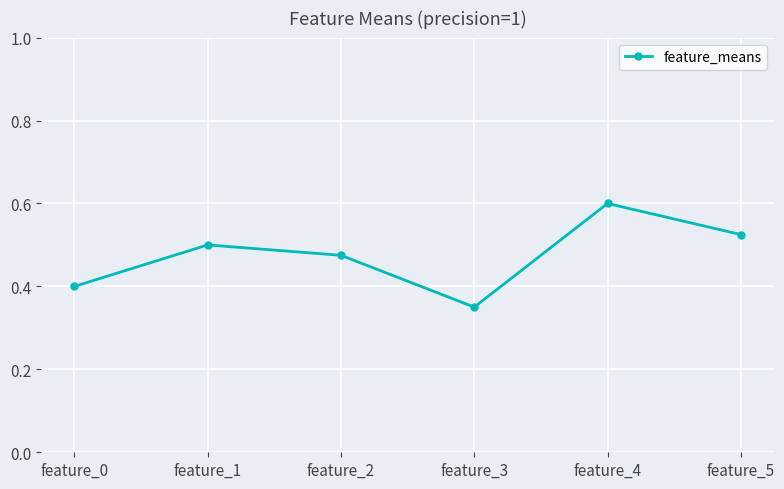

What is the difference between the second highest and minimum values?

0.2